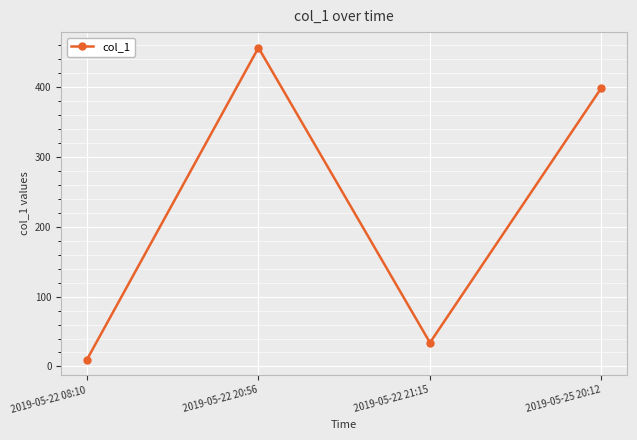

Reading left to right, what are all the values shown in this chart?

9.9	456.3	34.0	398.9